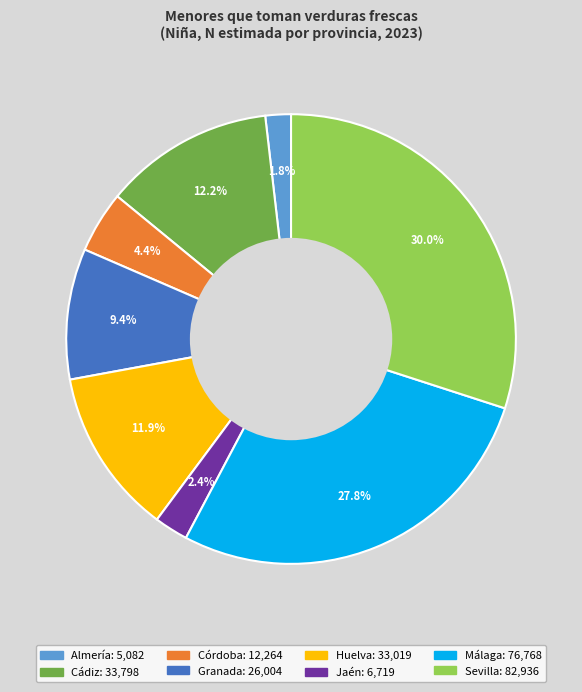

True or false: Jaén accounts for 13% of the total.

False